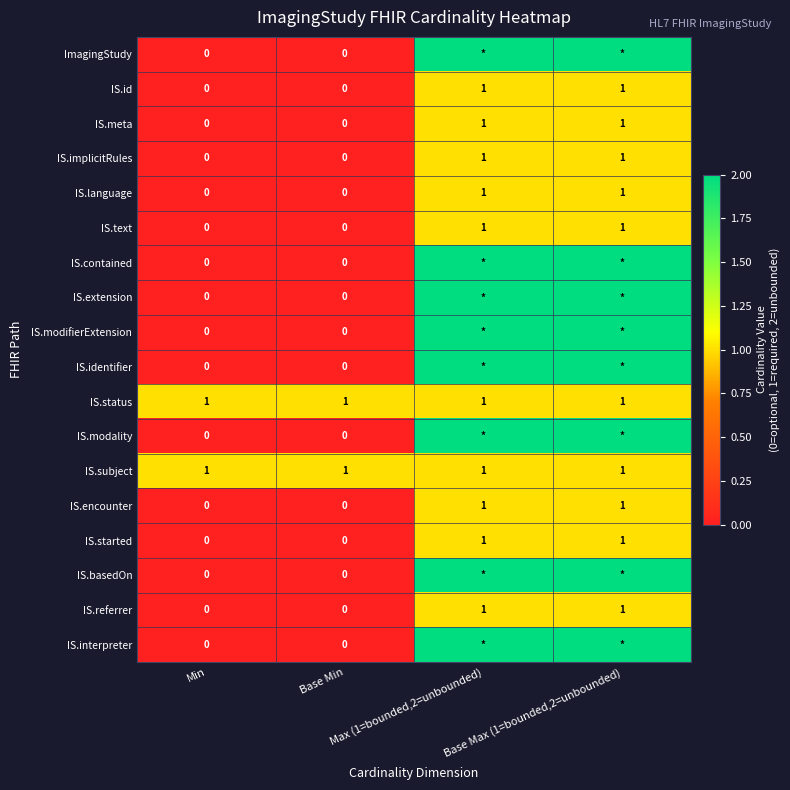

What is the total value across all series at Min?

2